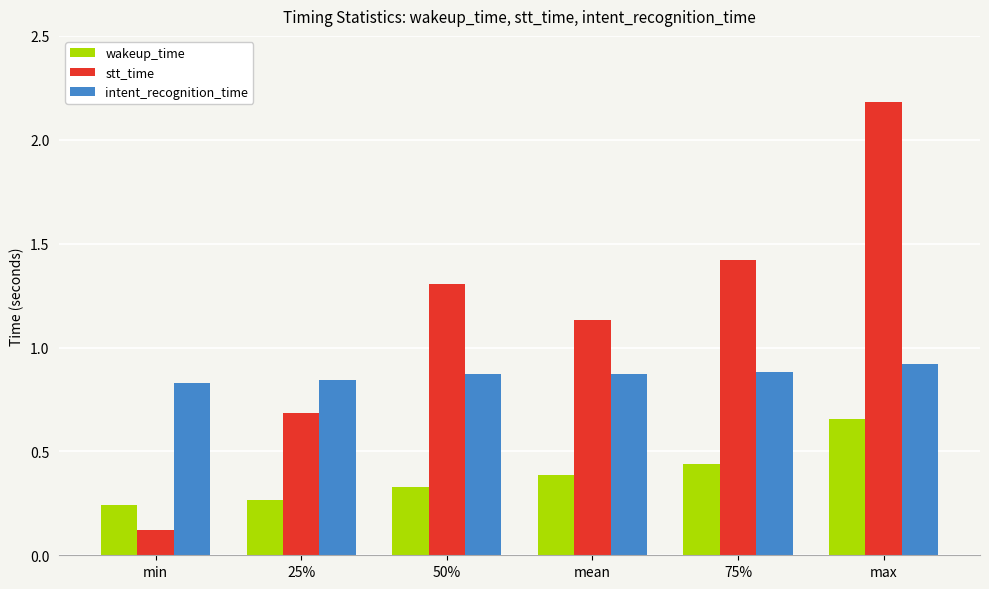

Which series has the largest total across all categories?

stt_time